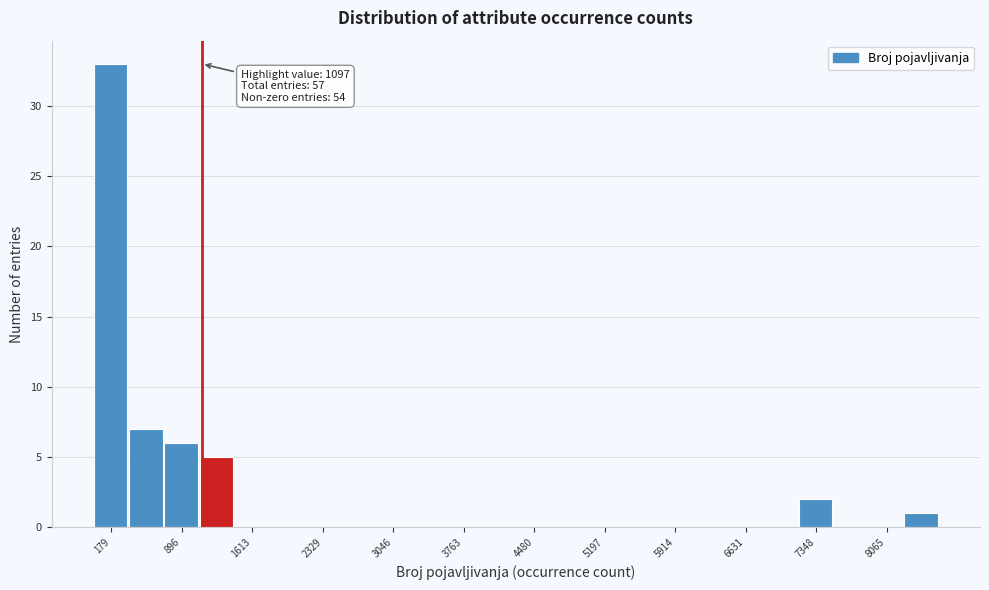

Read against the x-axis, roughly where is the centre of the tallest bar?

200